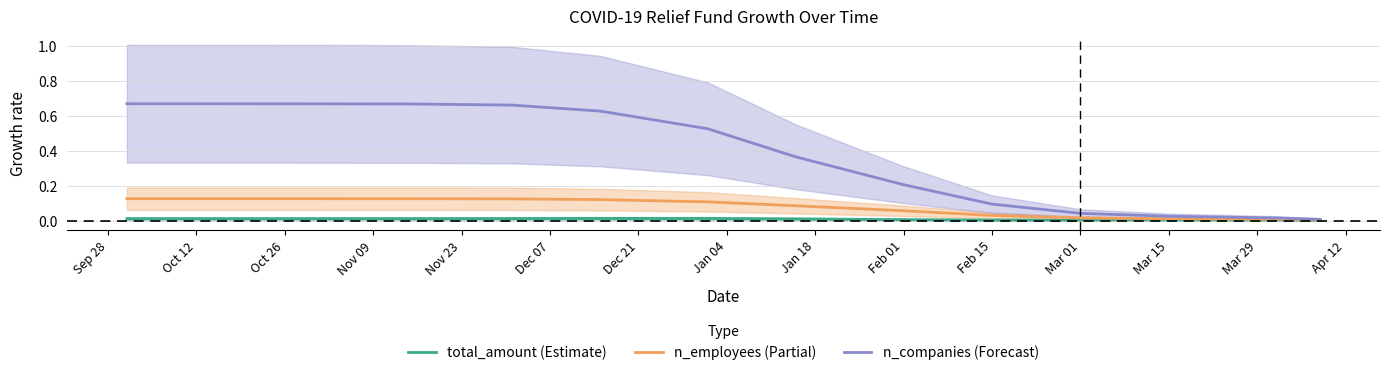

Is it true that n_companies (Forecast) equals 0.2 at Feb 15?

False